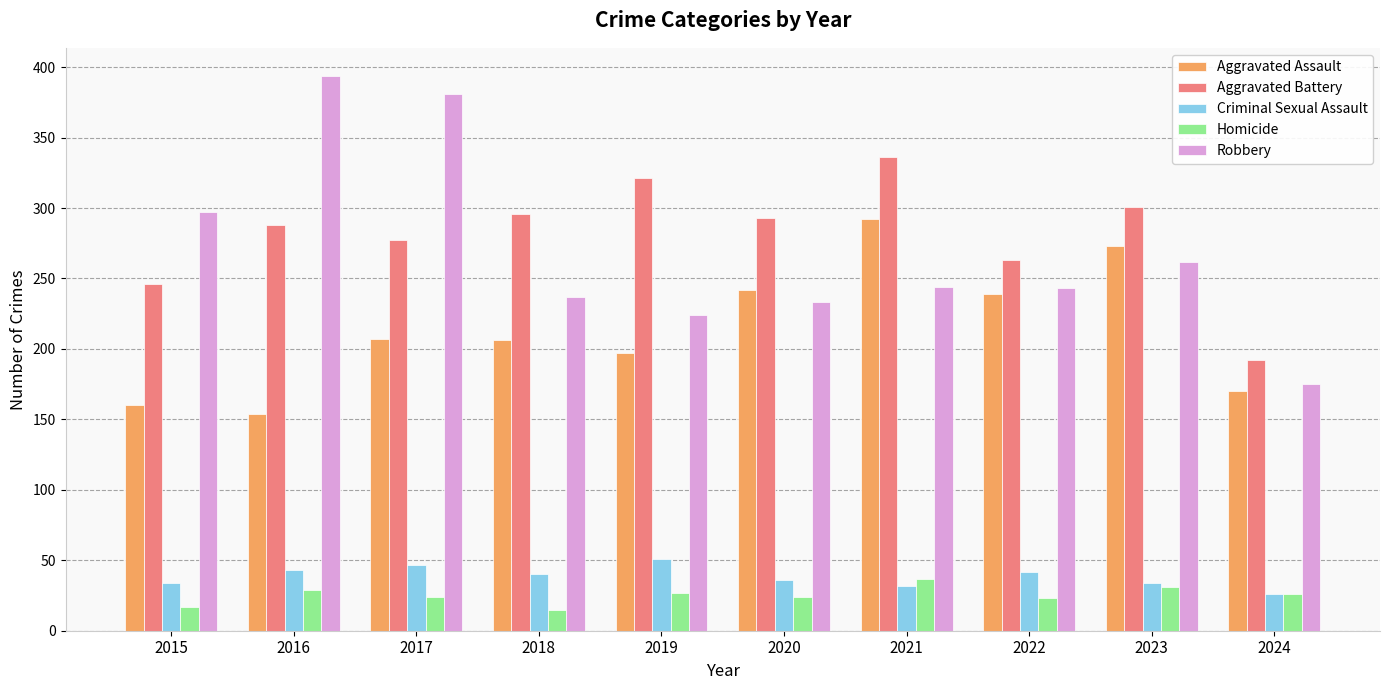

What are all the series names shown in the legend?

Aggravated Assault, Aggravated Battery, Criminal Sexual Assault, Homicide, Robbery